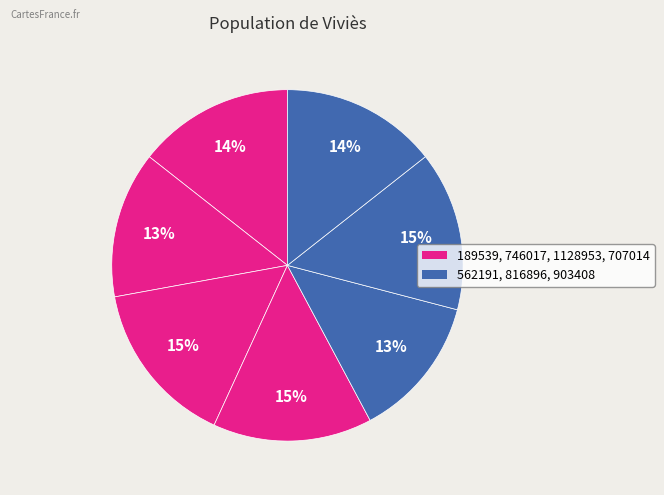

How many slices are in this pie chart?

7